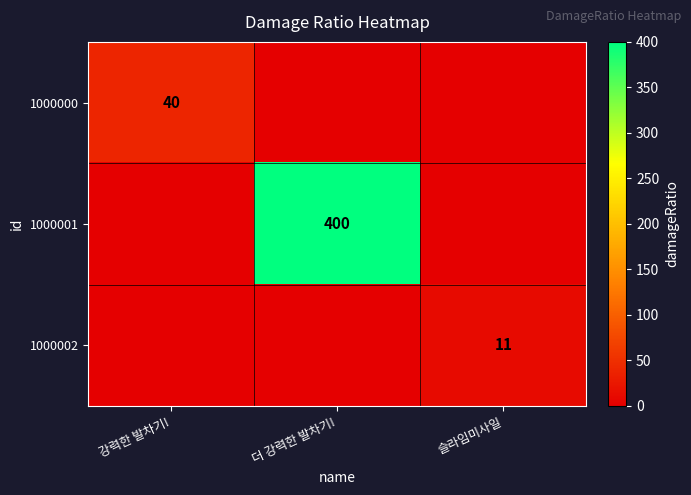

Is it true that 1000000 equals 40 at 강력한 발차기!?

True